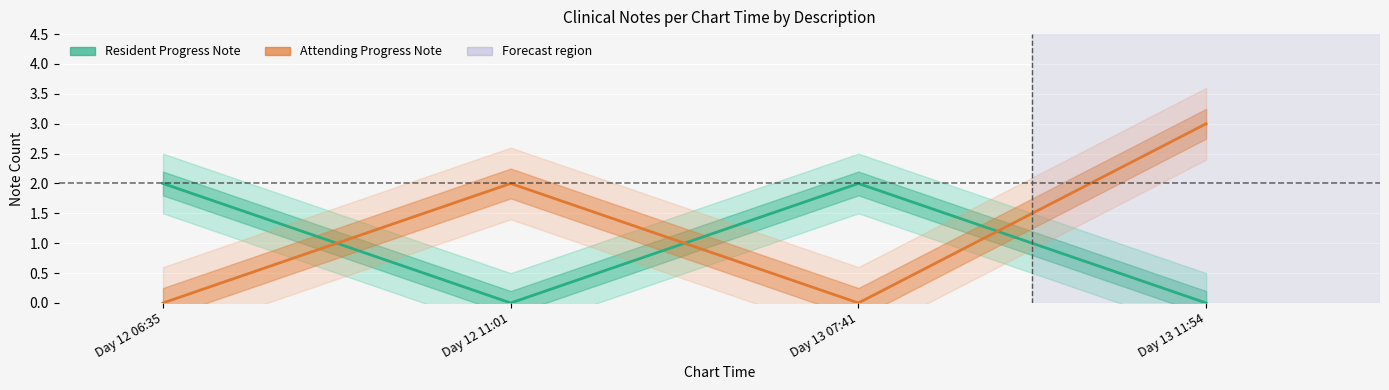

What is the difference between the maximum and minimum values in the Attending Progress Note series?

3